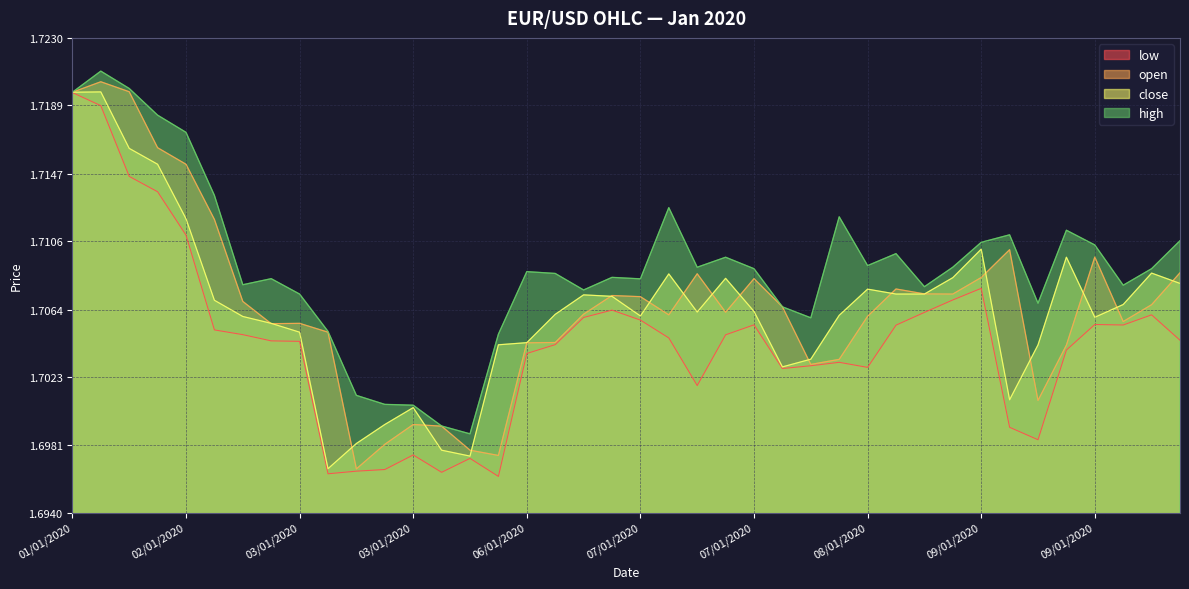

In low, how many points are lower than both neighbors (excluding endpoints)?

8